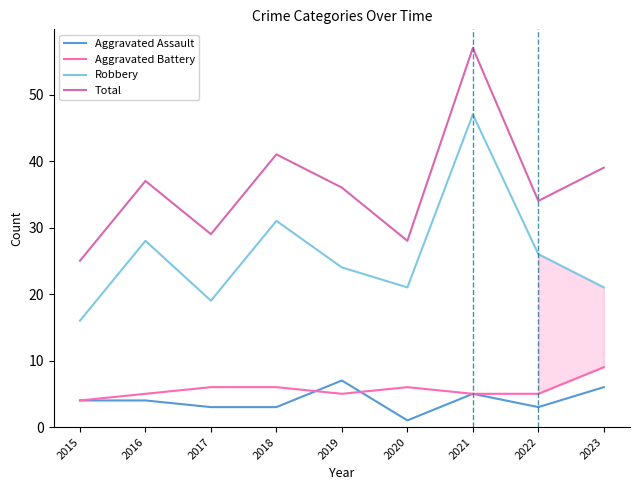

Reading left to right, extract all data points from this chart.

Aggravated Assault: 2015=4	2016=4	2017=3	2018=3	2019=7	2020=1	2021=5	2022=3	2023=6
Aggravated Battery: 2015=4	2016=5	2017=6	2018=6	2019=5	2020=6	2021=5	2022=5	2023=9
Robbery: 2015=16	2016=28	2017=19	2018=31	2019=24	2020=21	2021=47	2022=26	2023=21
Total: 2015=25	2016=37	2017=29	2018=41	2019=36	2020=28	2021=57	2022=34	2023=39